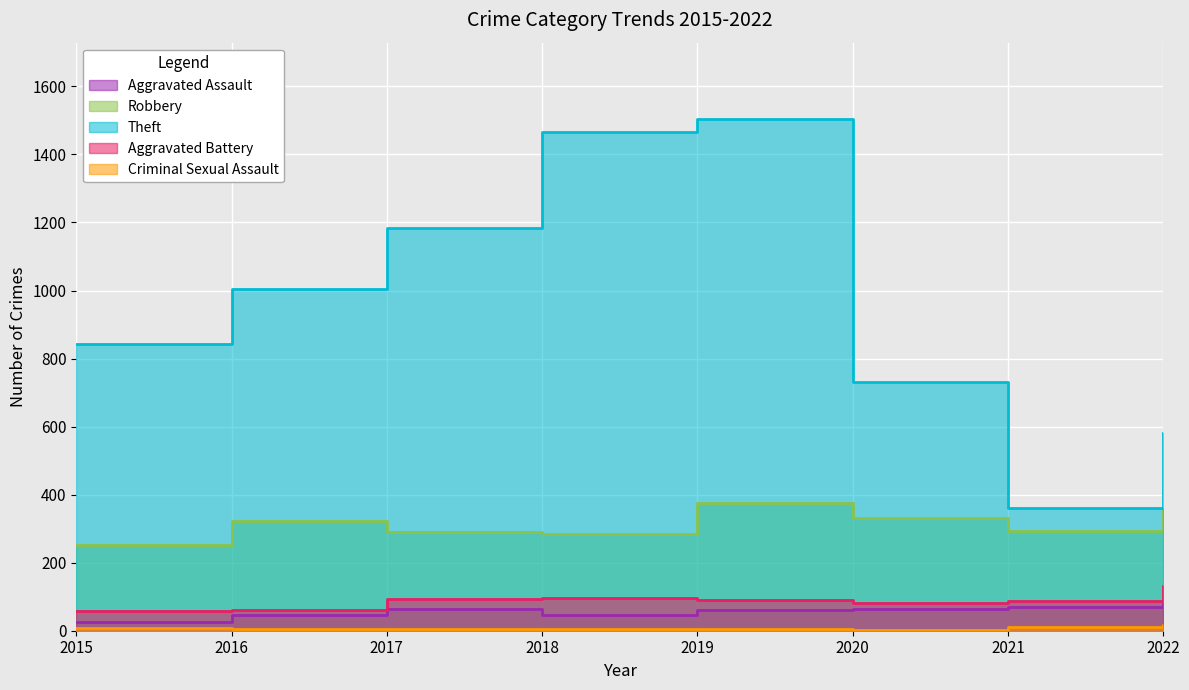

What is the maximum value shown in the chart?

1503